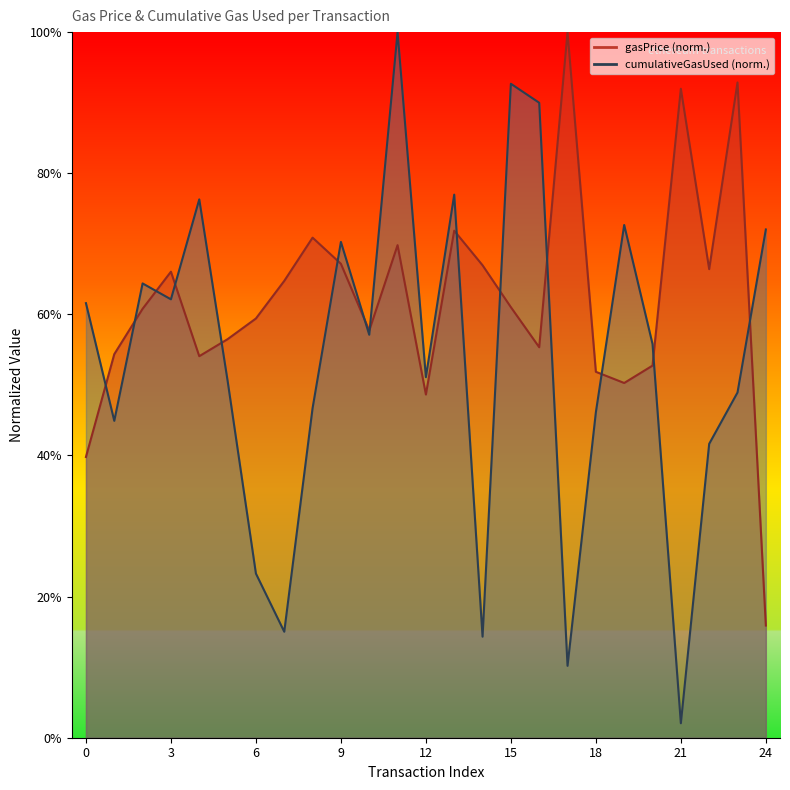

True or false: gasPrice has more than 1 interior local peaks.

True